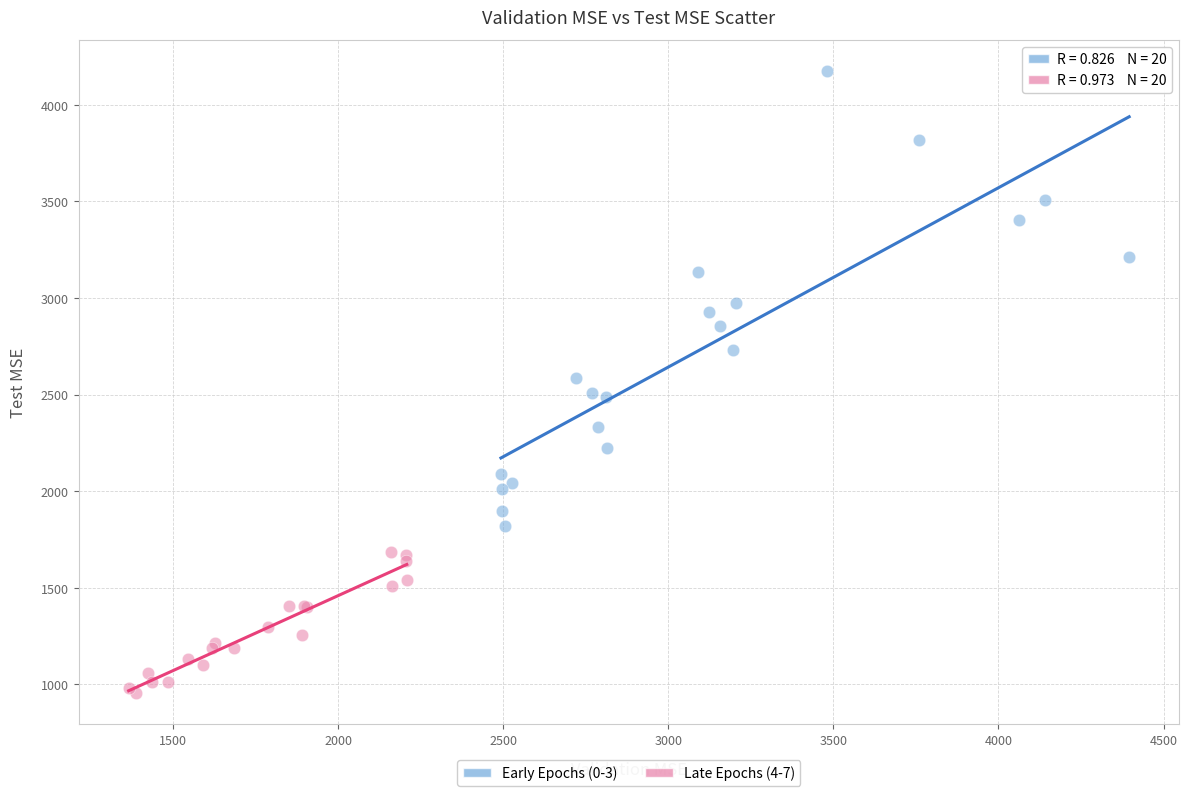

Which series reaches the maximum Y coordinate?

Early Epochs (0-3)